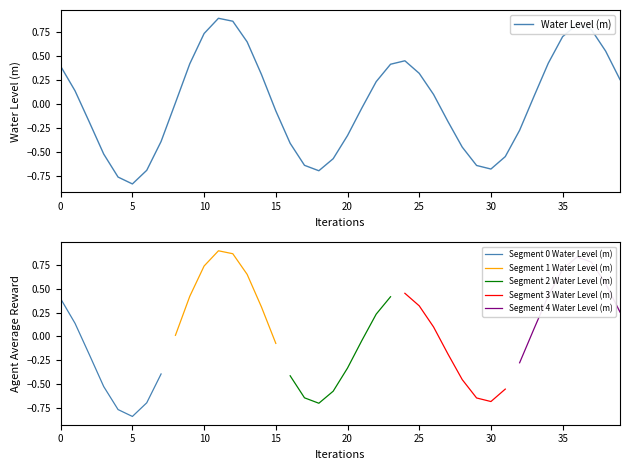

Reading left to right, what are all the values shown in this chart?

0.4	0.1	-0.2	-0.5	-0.8	-0.8	-0.7	-0.4	0.0	0.4	0.7	0.9	0.9	0.6	0.3	-0.1	-0.4	-0.6	-0.7	-0.6	-0.3	-0.0	0.2	0.4	0.5	0.3	0.1	-0.2	-0.5	-0.6	-0.7	-0.6	-0.3	0.1	0.4	0.7	0.8	0.8	0.6	0.3